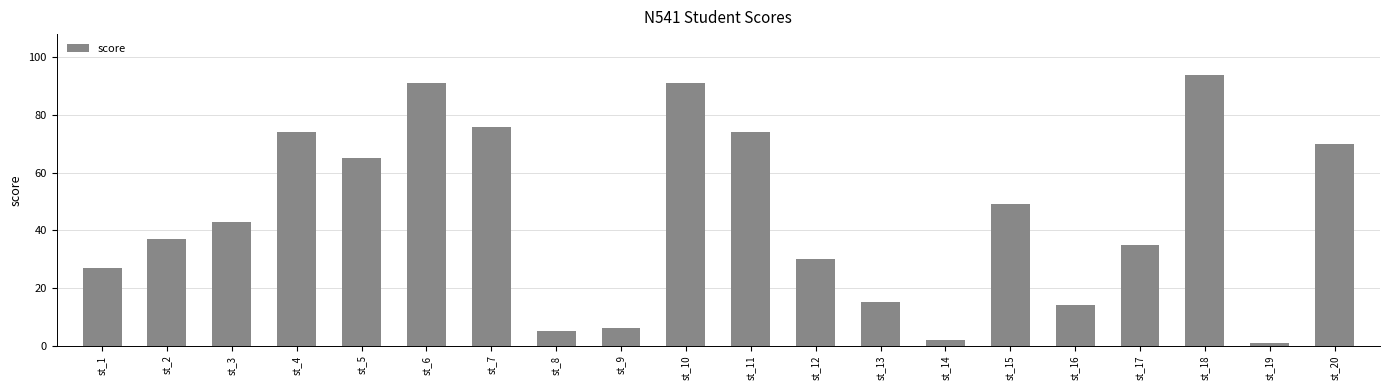

At which category does the chart reach its minimum across all series?

st_19